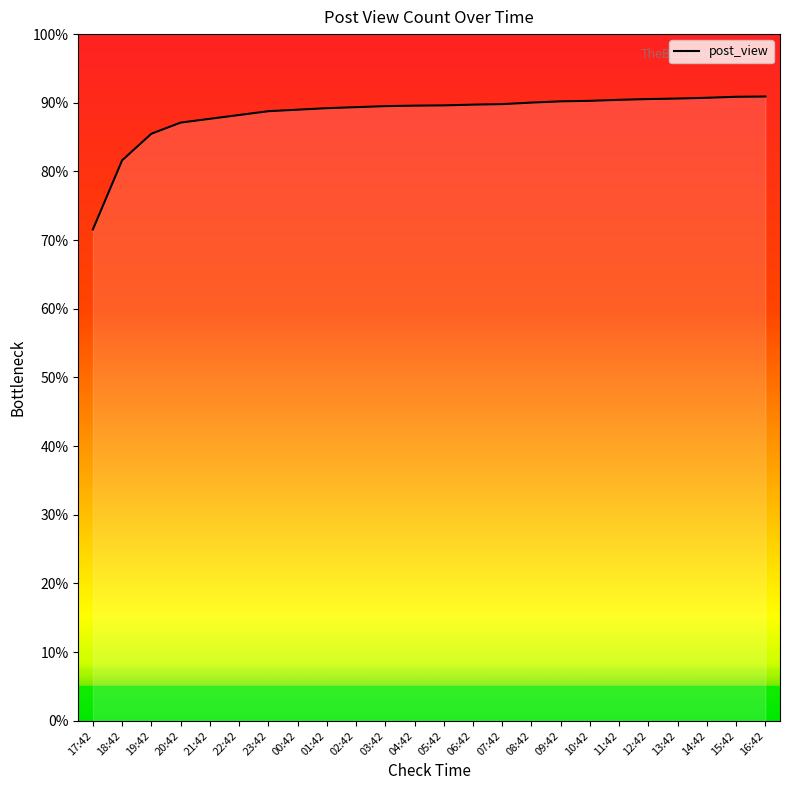

What is the minimum value shown in the chart?

71.6